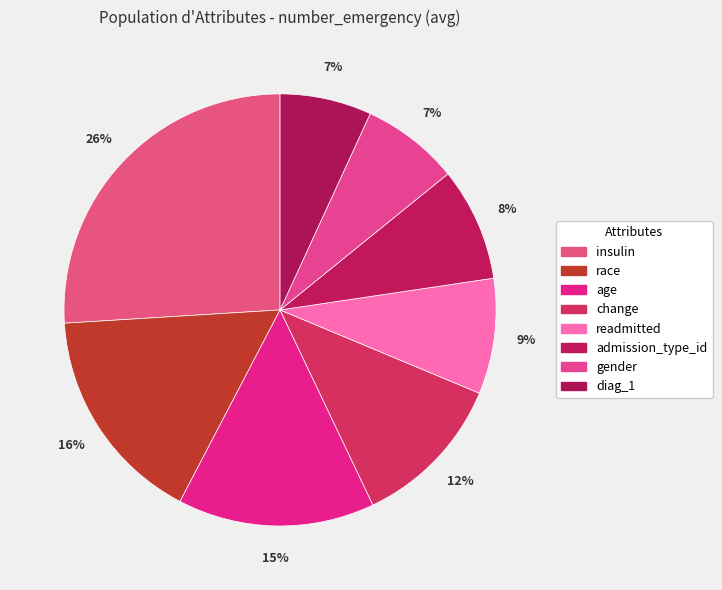

Do gender and diag_1 together represent more than half of the pie?

No